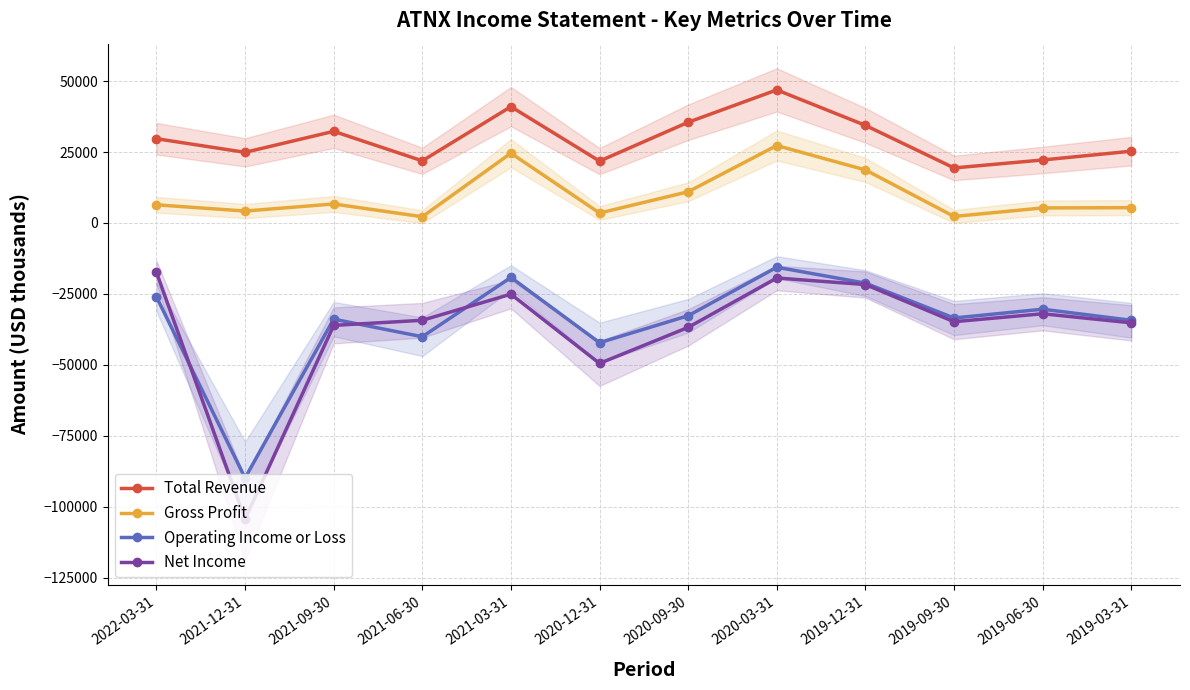

How many data points in Gross Profit are less than 6400?

6